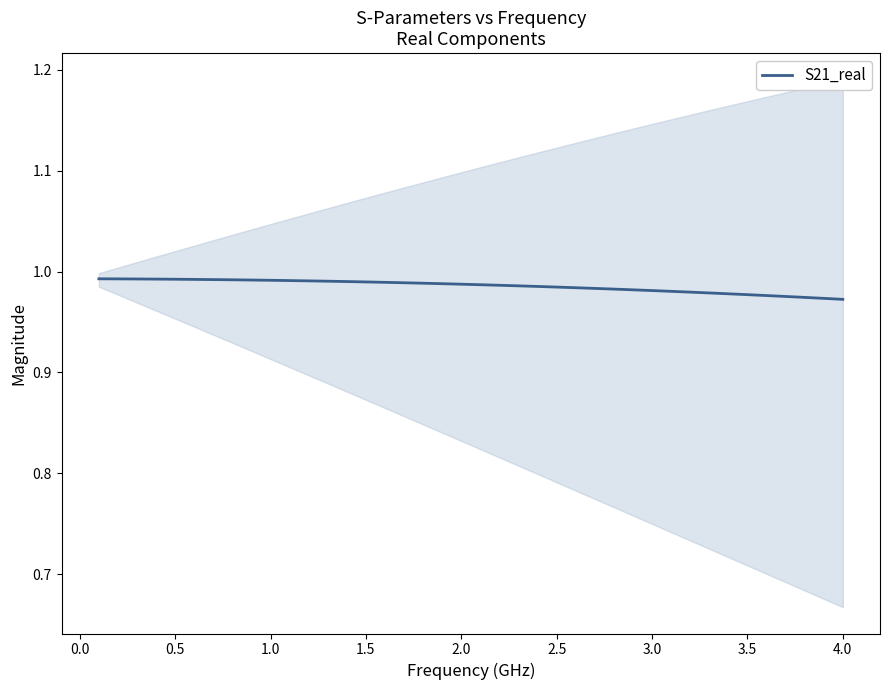

Is it true that S21_real equals 0.5 at 1.0?

False